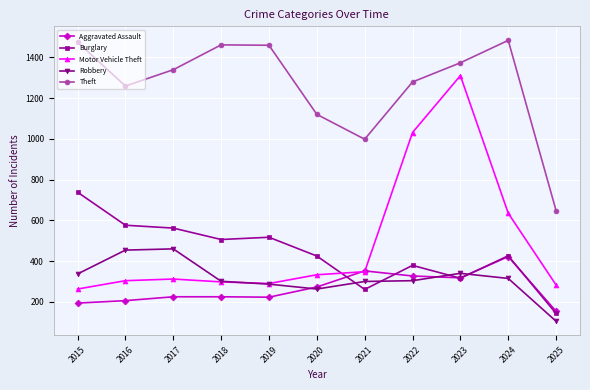

Where is Motor Vehicle Theft nearest to the value 786?

2024